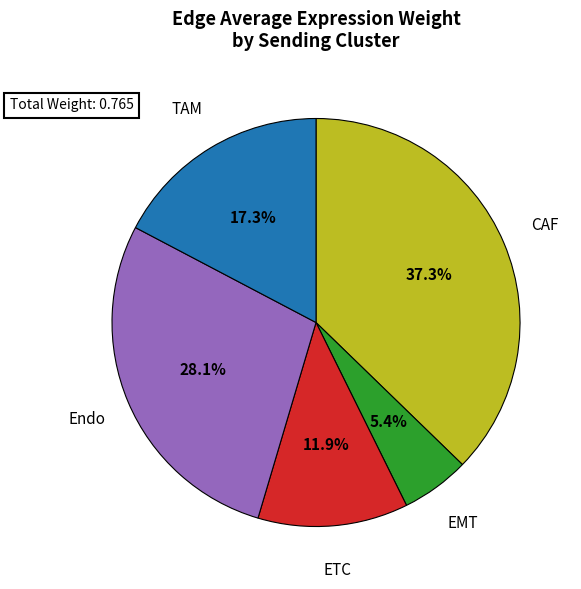

Is there a majority slice in this chart?

No